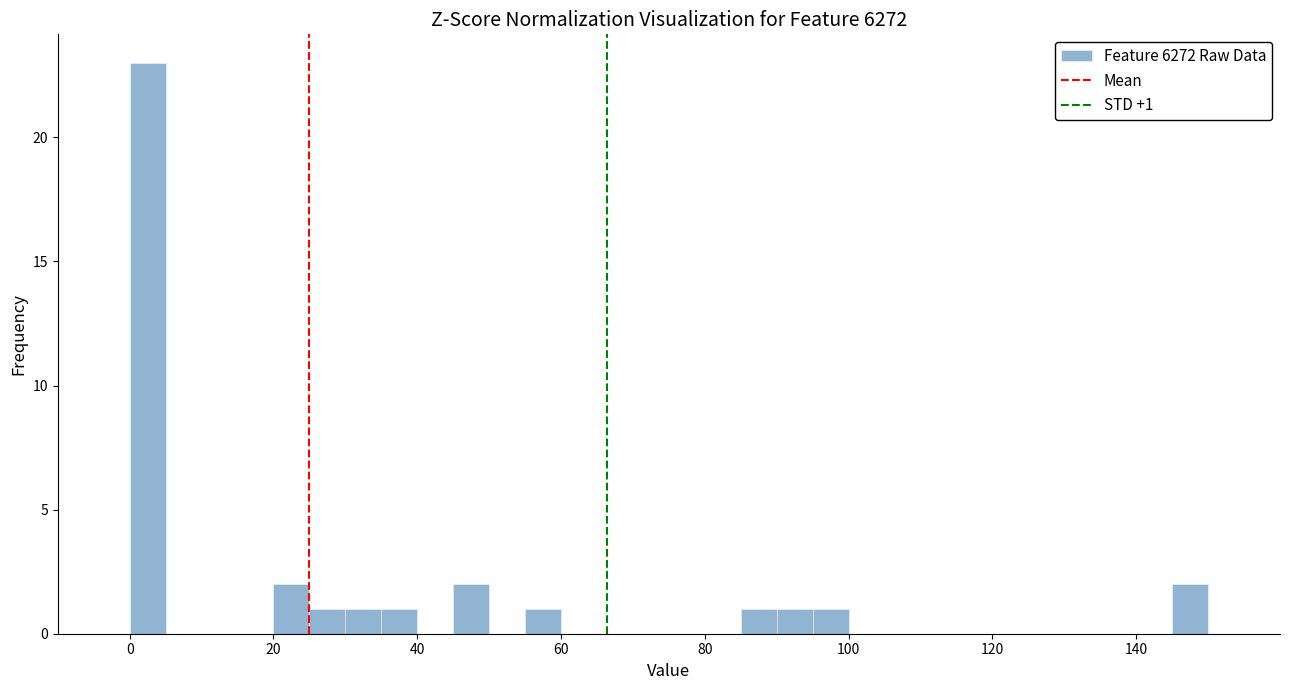

Around what value on the x-axis is the tallest bar? Give the approximate position of its centre, as read against the axis.

2